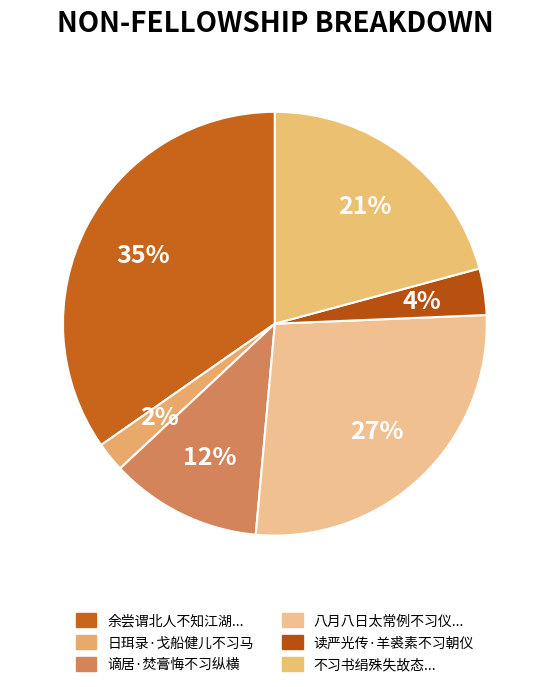

Count the number of slices in the pie.

6